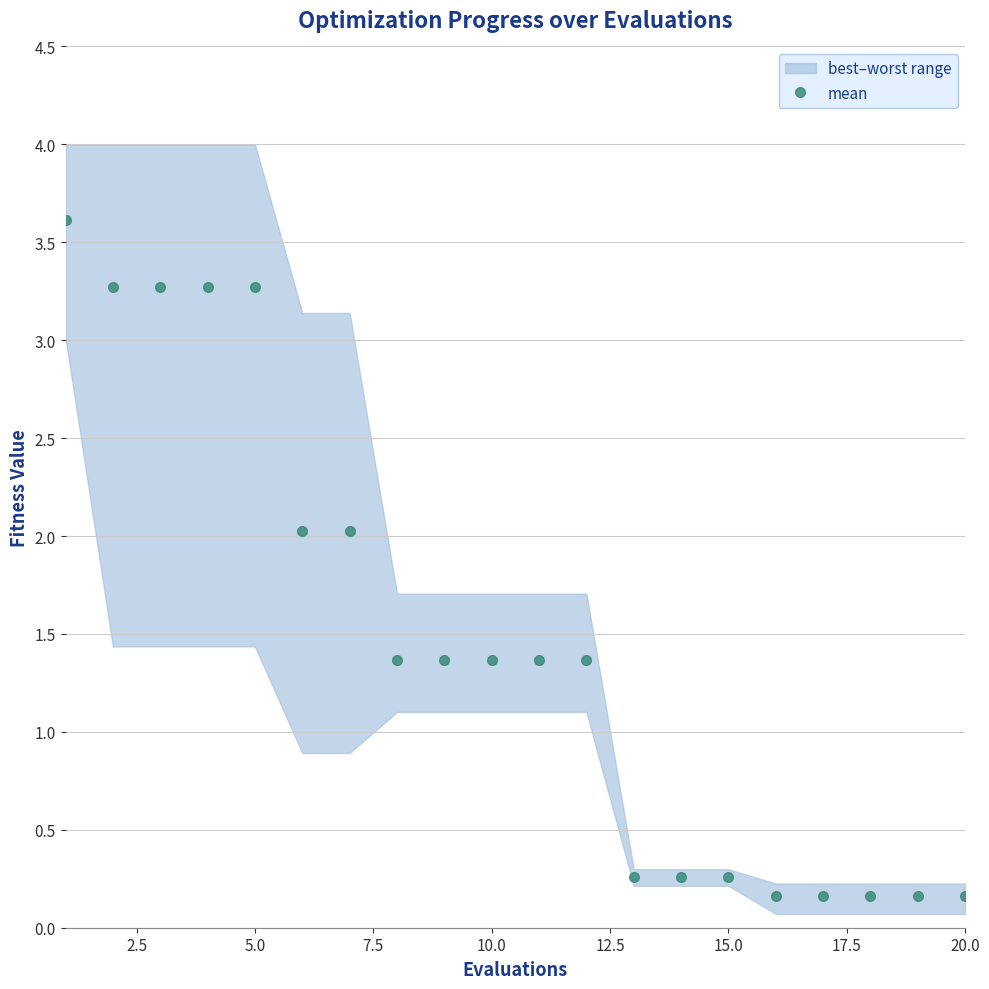

True or false: the data has more than 1 interior local peaks.

False